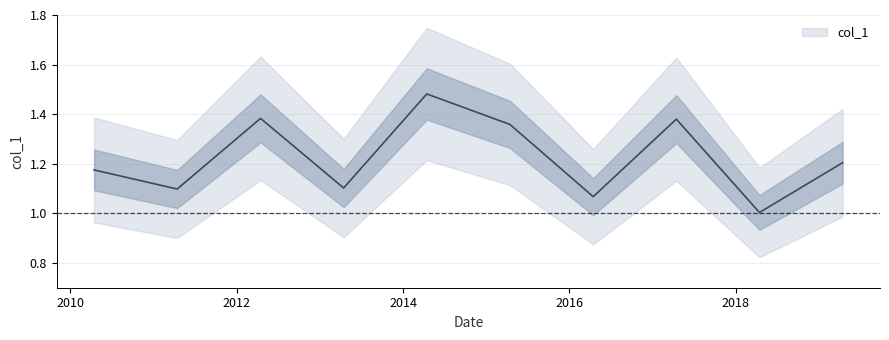

Which category has the highest value across all series?

2014-04-15